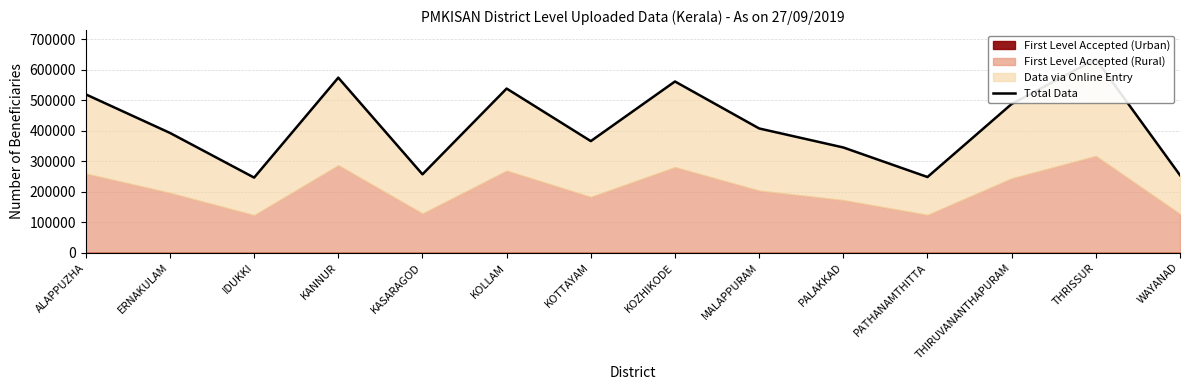

What is the difference between the maximum and minimum values?

388661